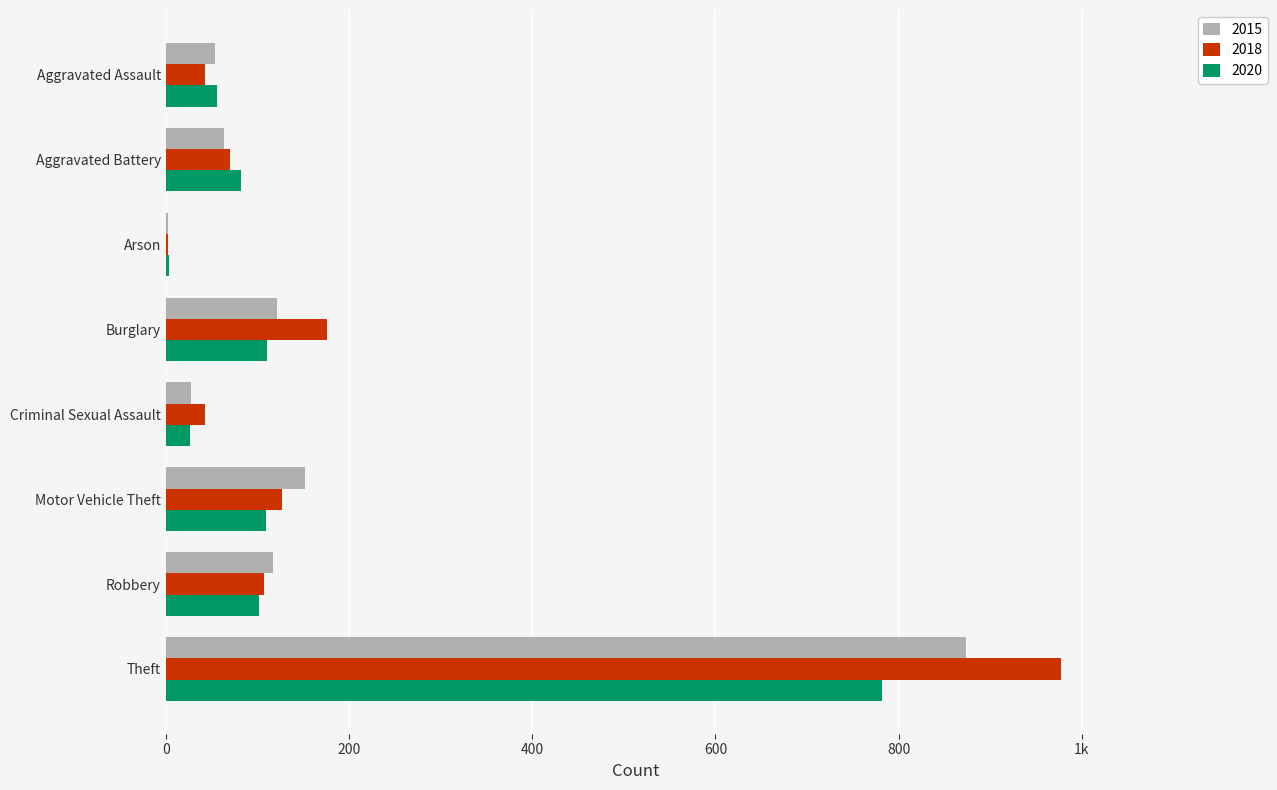

At Robbery, list the series in order from largest to smallest.

2015, 2018, 2020